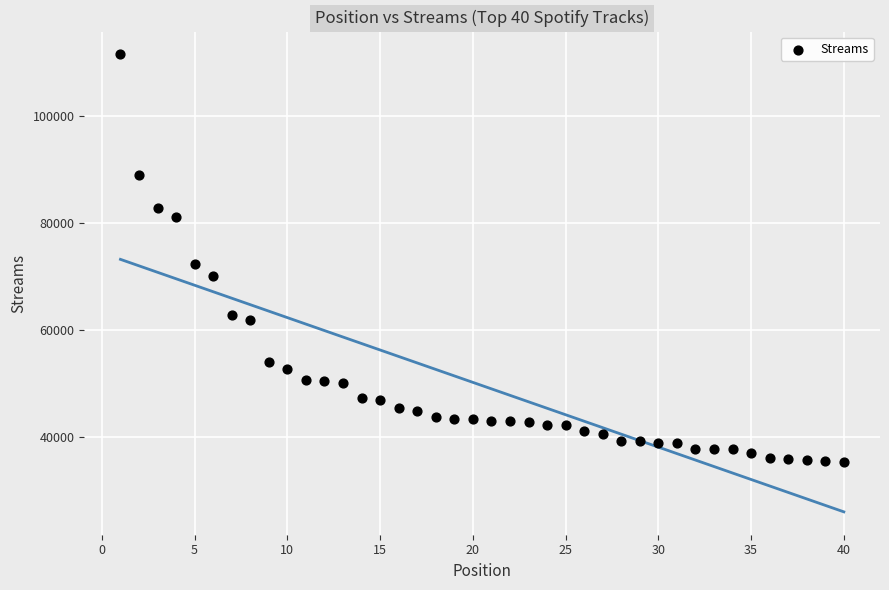

What Y value in the scatter plot is closest to 73431?

72312